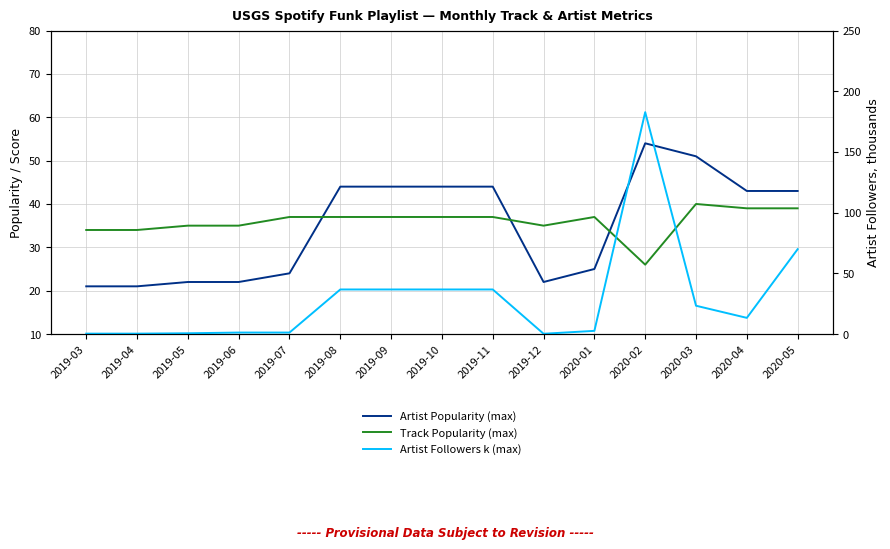

Is the value of Track Popularity (max) at 2019-04 greater than the value of Artist Followers k (max) at 2019-09?

No